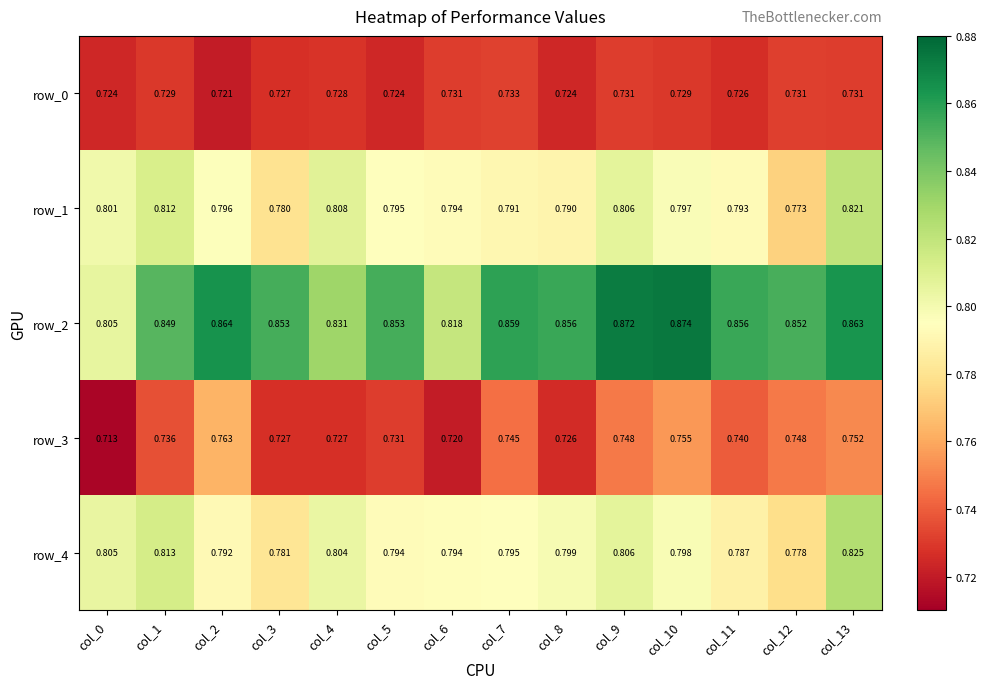

Is the value of row_2 at col_0 greater than the value of row_1 at col_4?

No